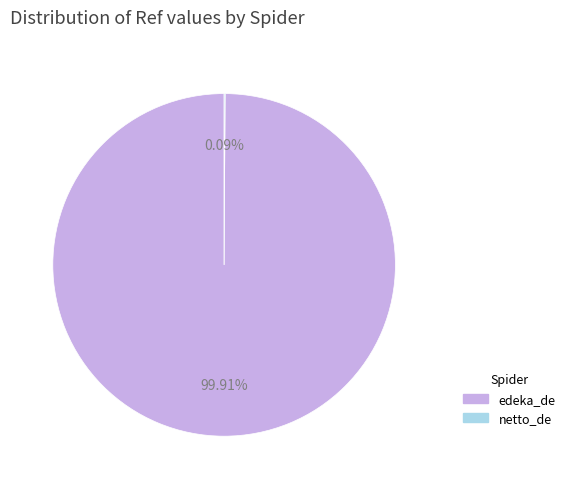

Which slice is the largest?

edeka_de